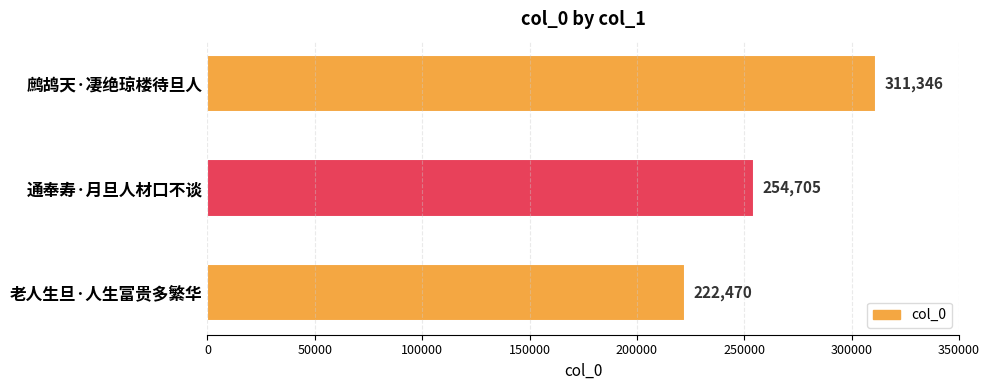

How many values are below 254705?

1